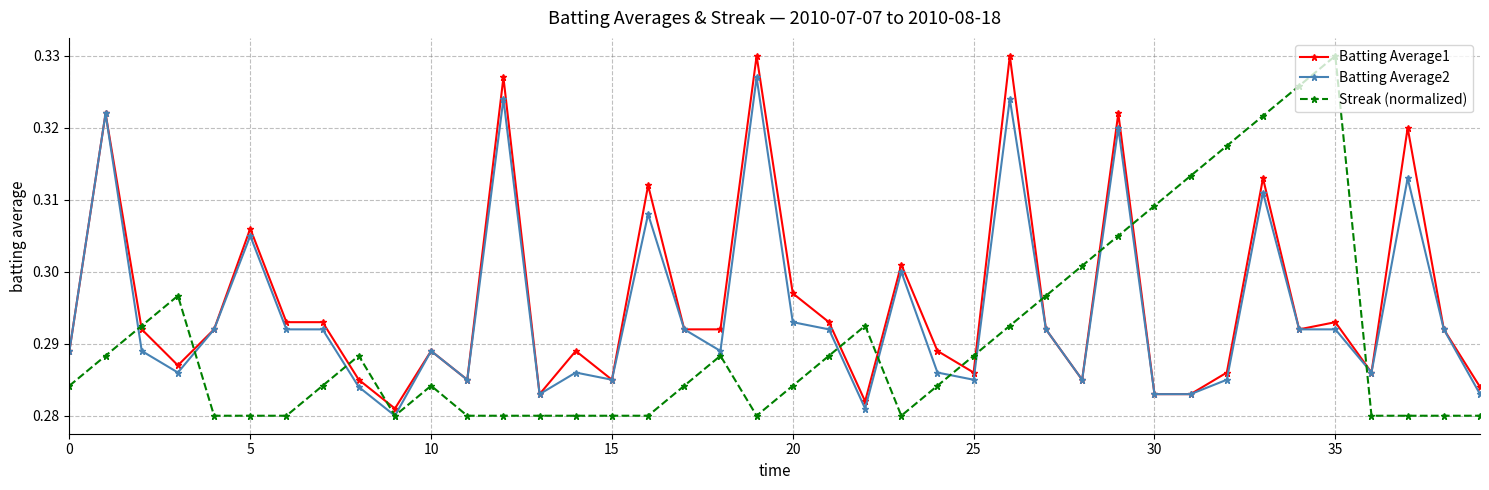

Is this an area chart (filled region under the line)?

No